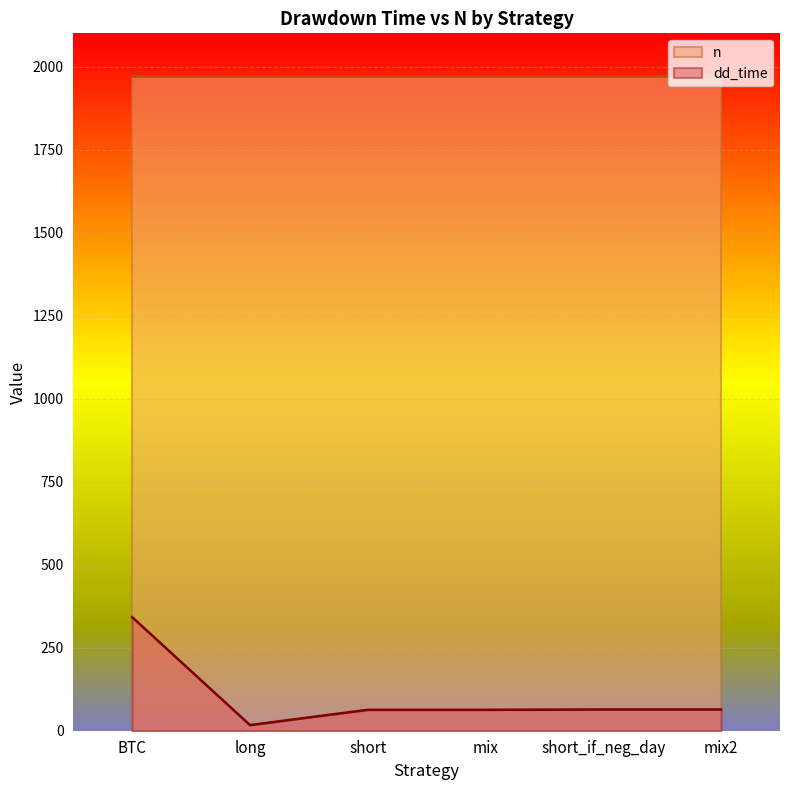

Where is the first local minimum?

long